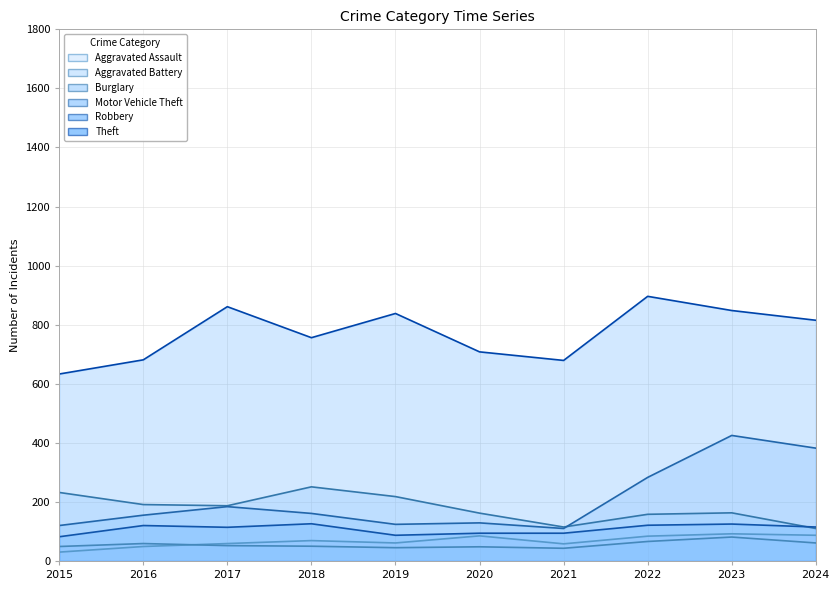

In Aggravated Assault, how many points are higher than both neighbors (excluding endpoints)?

3